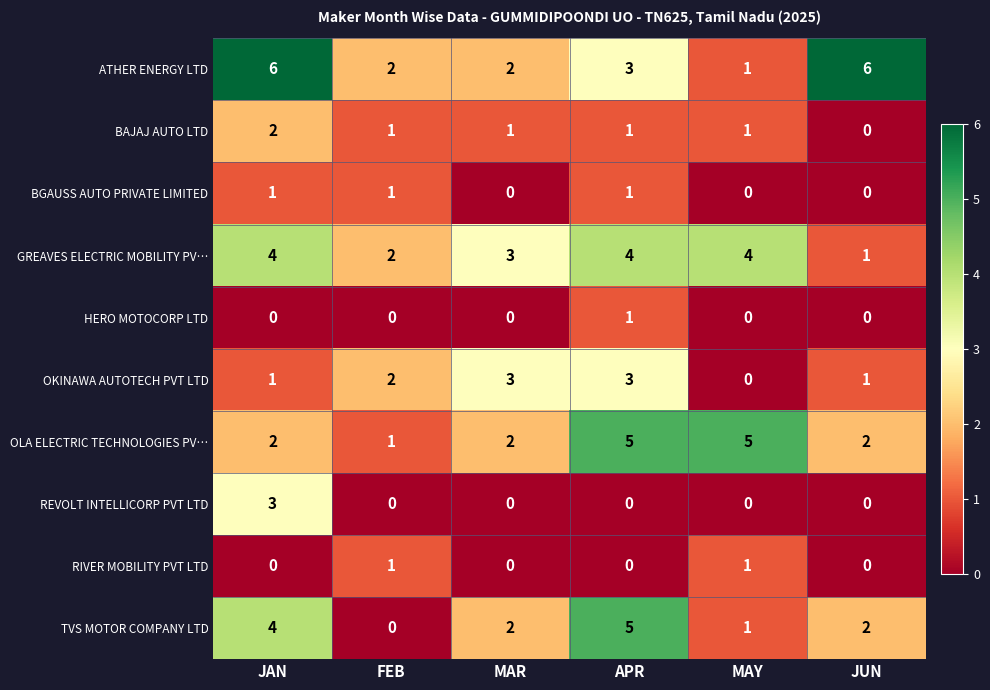

Which category has the highest value in the REVOLT INTELLICORP PVT LTD series?

JAN